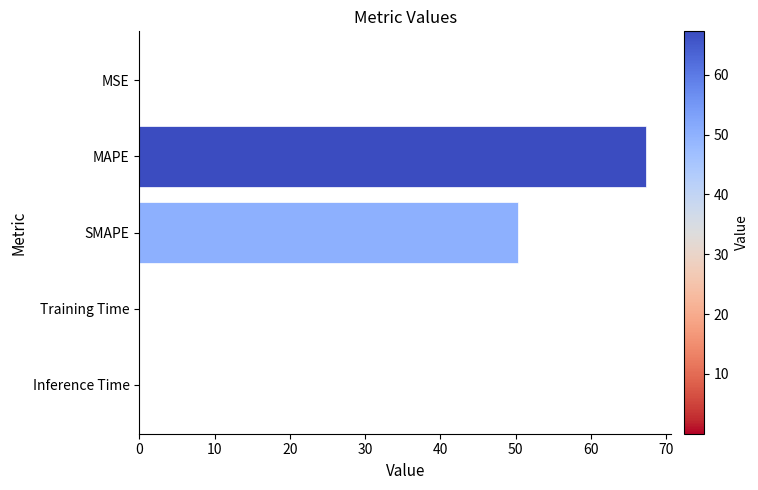

What is the maximum value shown in the chart?

67.3